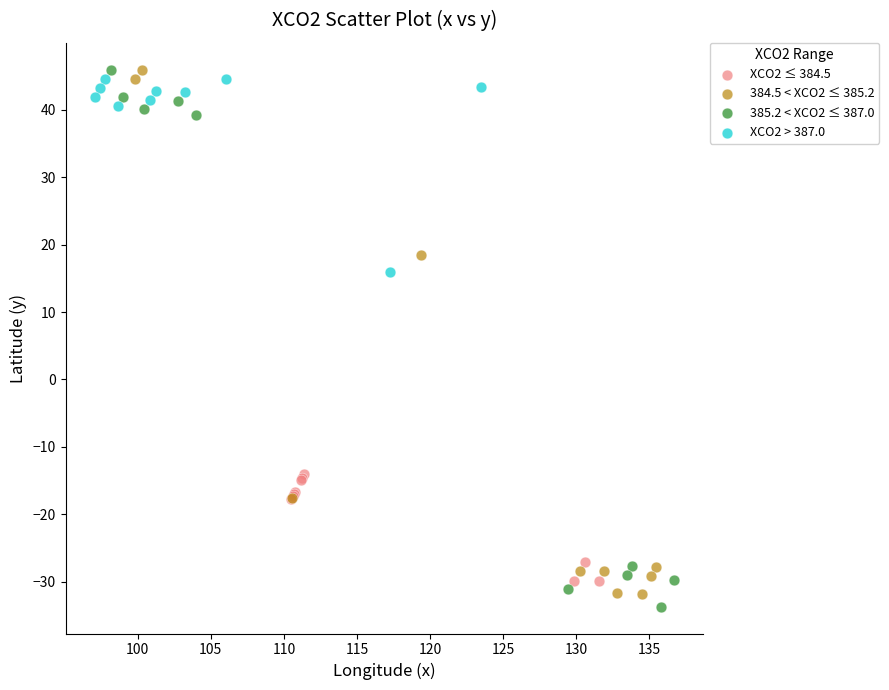

What are all the series names shown in the legend?

XCO2 ≤ 384.5, 384.5 < XCO2 ≤ 385.2, 385.2 < XCO2 ≤ 387.0, XCO2 > 387.0